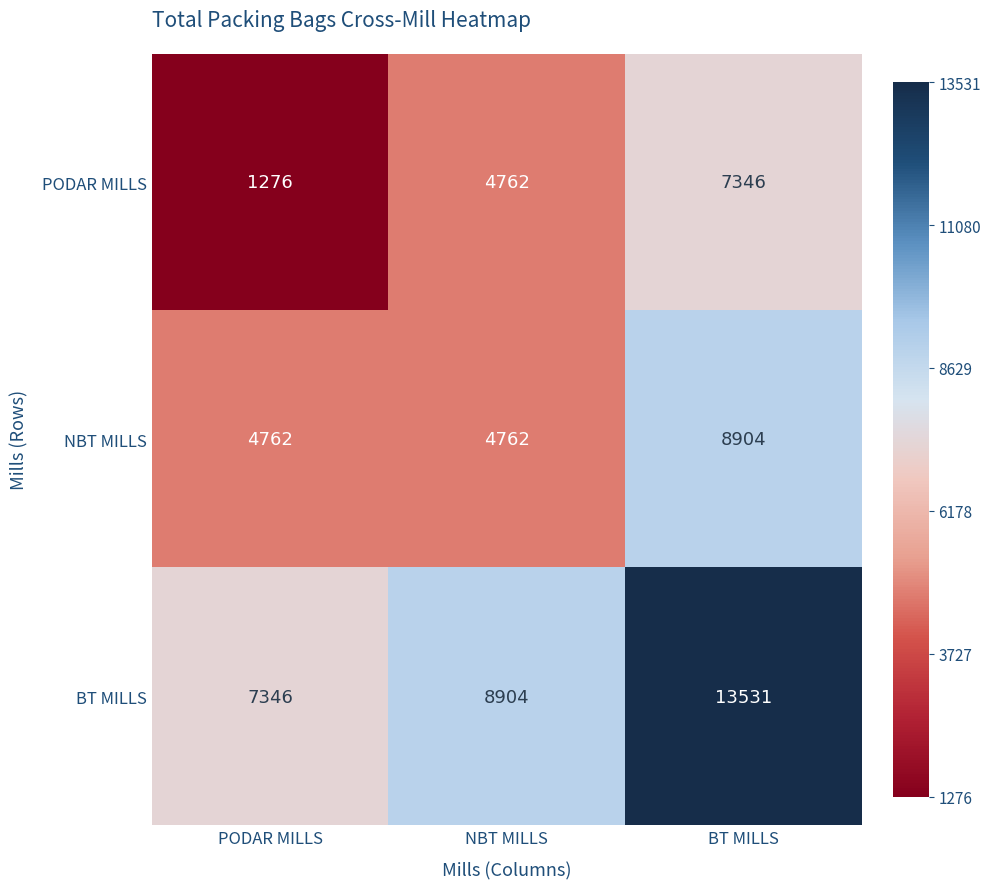

Rank the series by their average value, from lowest to highest.

PODAR MILLS, NBT MILLS, BT MILLS